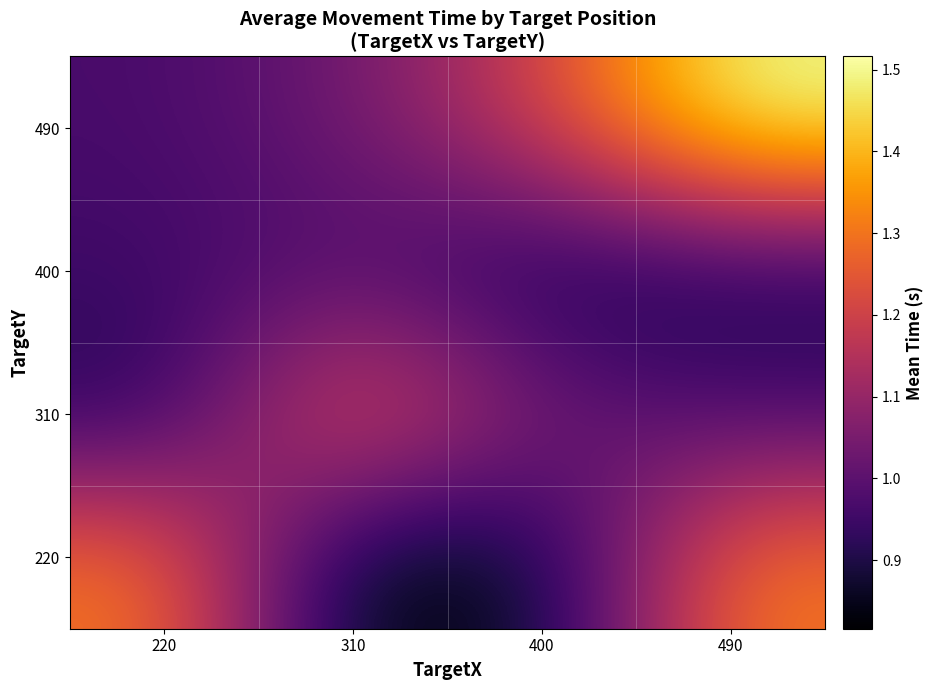

Rank the series by their maximum value, from highest to lowest.

490, 220, 310, 400